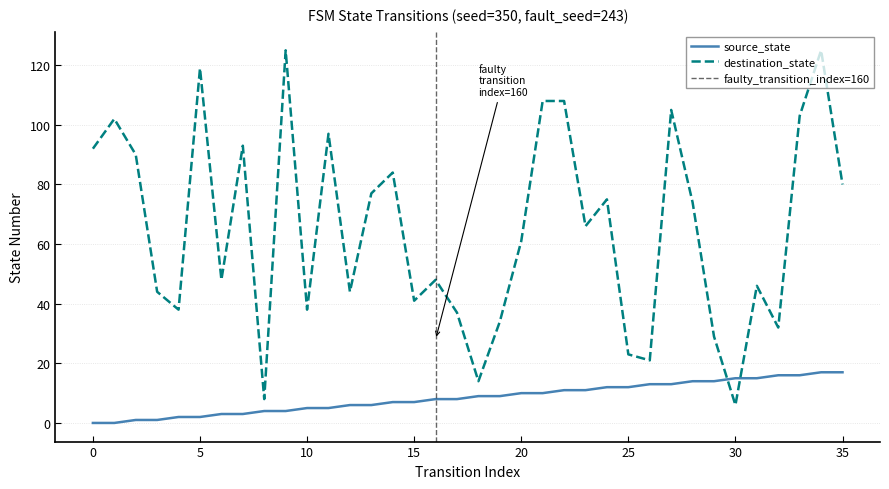

After their last crossing, which series has the higher values: source_state or destination_state?

destination_state